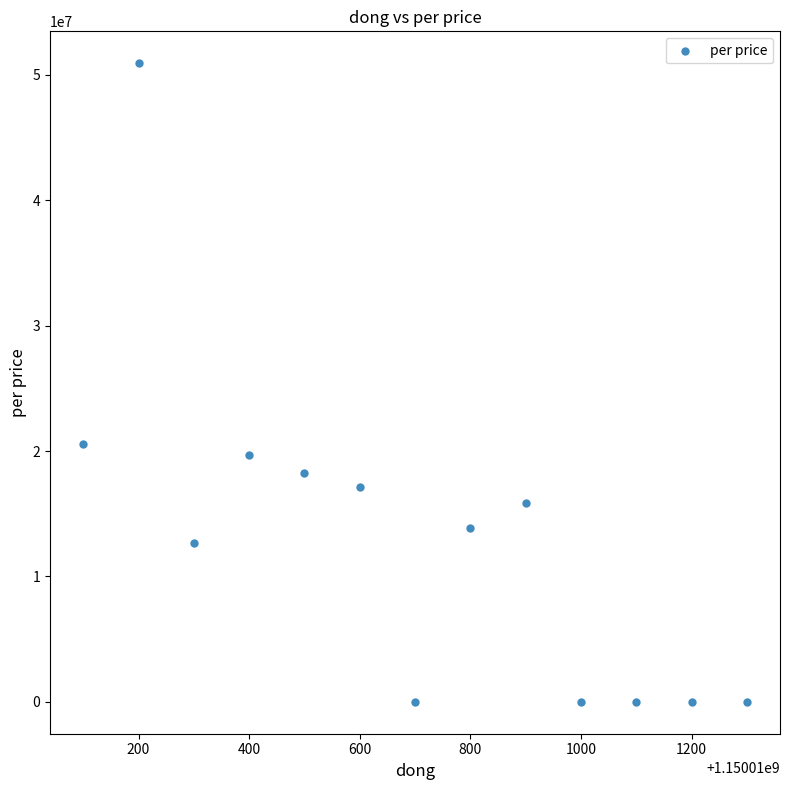

What is the range of Y values (max minus min)?

50921822